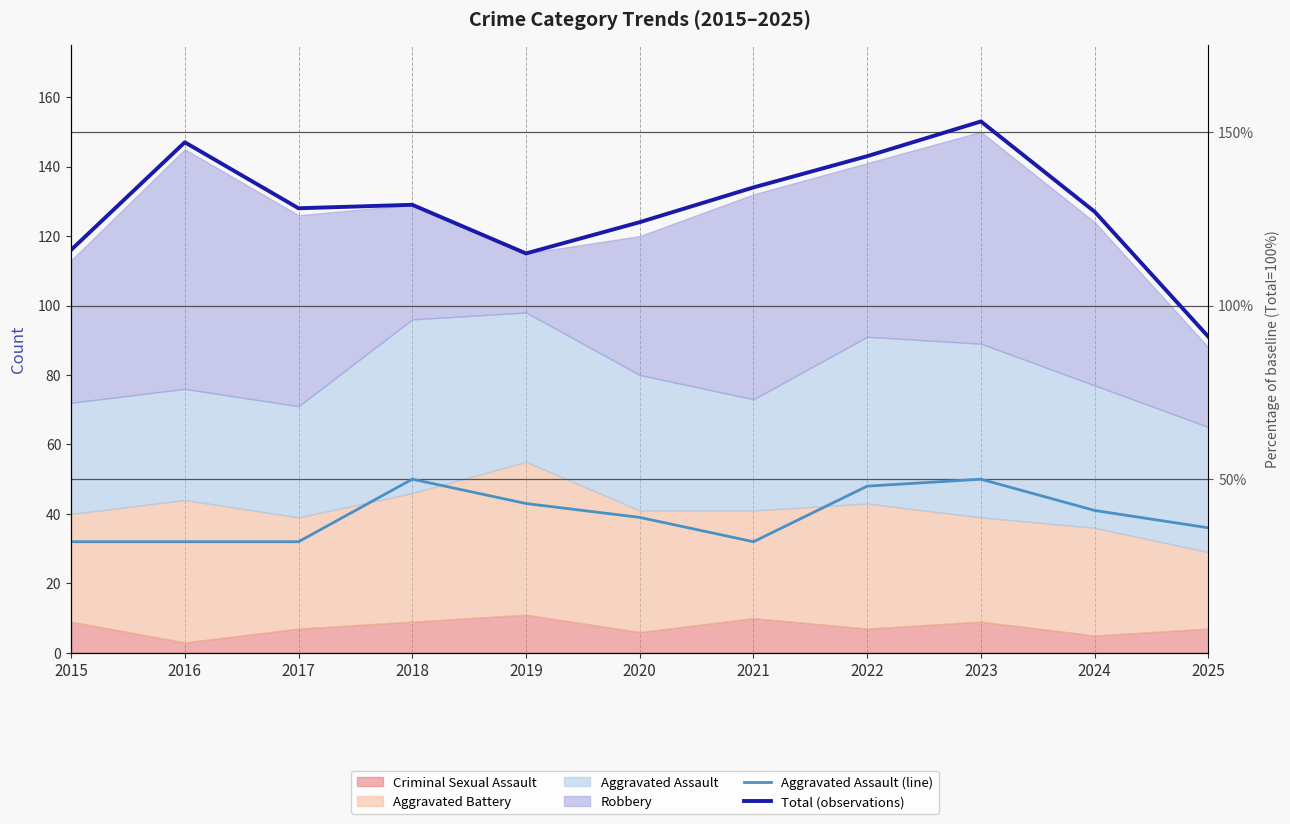

What is the value of the Aggravated Assault (line) point at the 7th from the left?

32